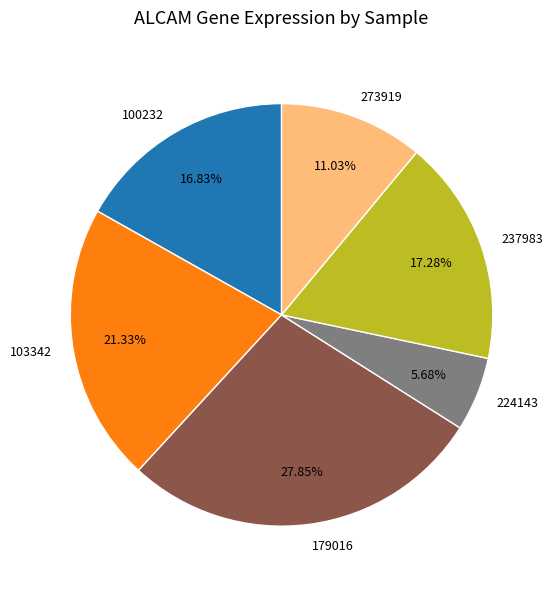

Is there any slice that represents more than half of the pie?

No